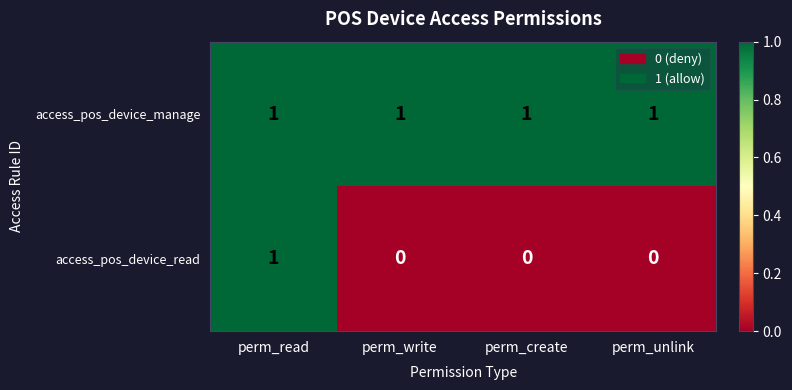

Reading left to right, extract all data points from this chart.

access_pos_device_manage: 1	1	1	1
access_pos_device_read: 1	0	0	0